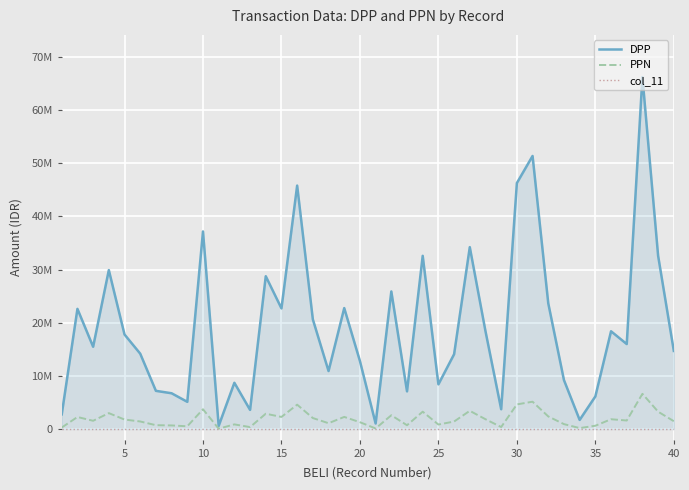

What is the difference between the second highest and minimum values in the DPP series?

50783499